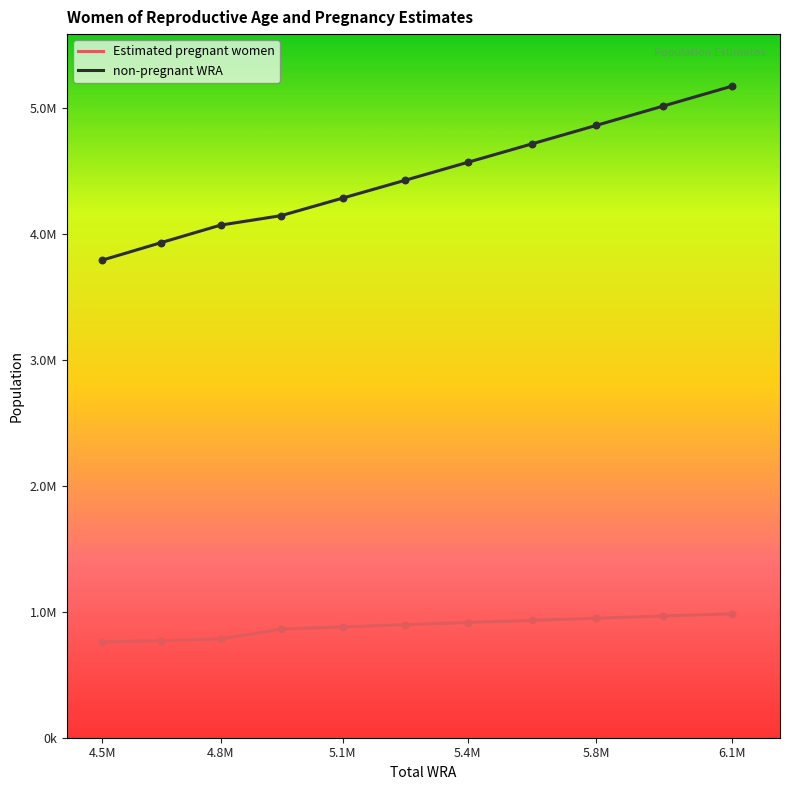

At how many categories does at least one series exceed 1753875?

11